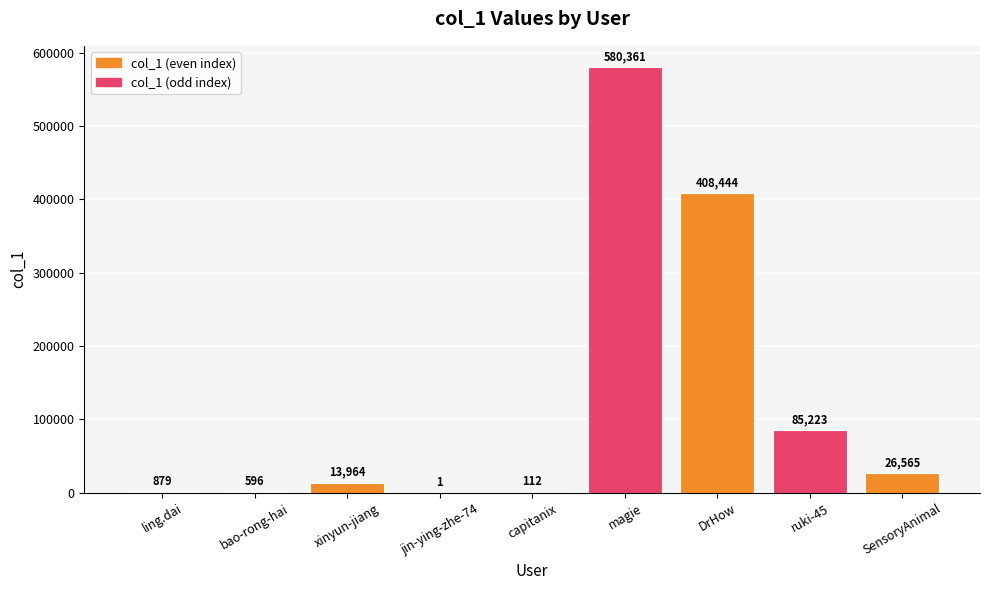

Reading left to right, extract all data points from this chart.

879	596	13964	1	112	580361	408444	85223	26565